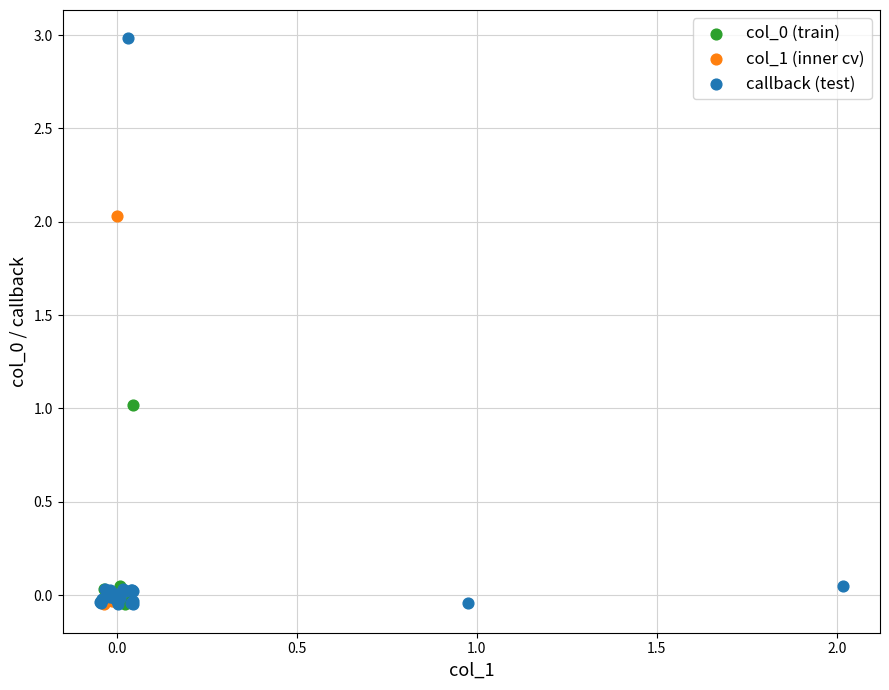

Which series reaches the maximum Y coordinate?

callback (test)